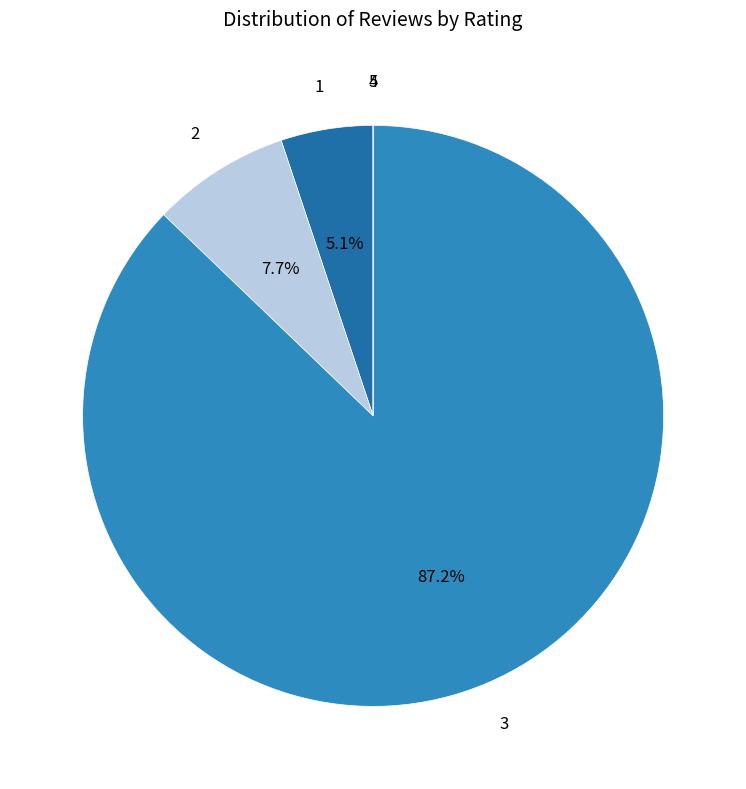

What is the total percentage of 3 and 1?

92.3%